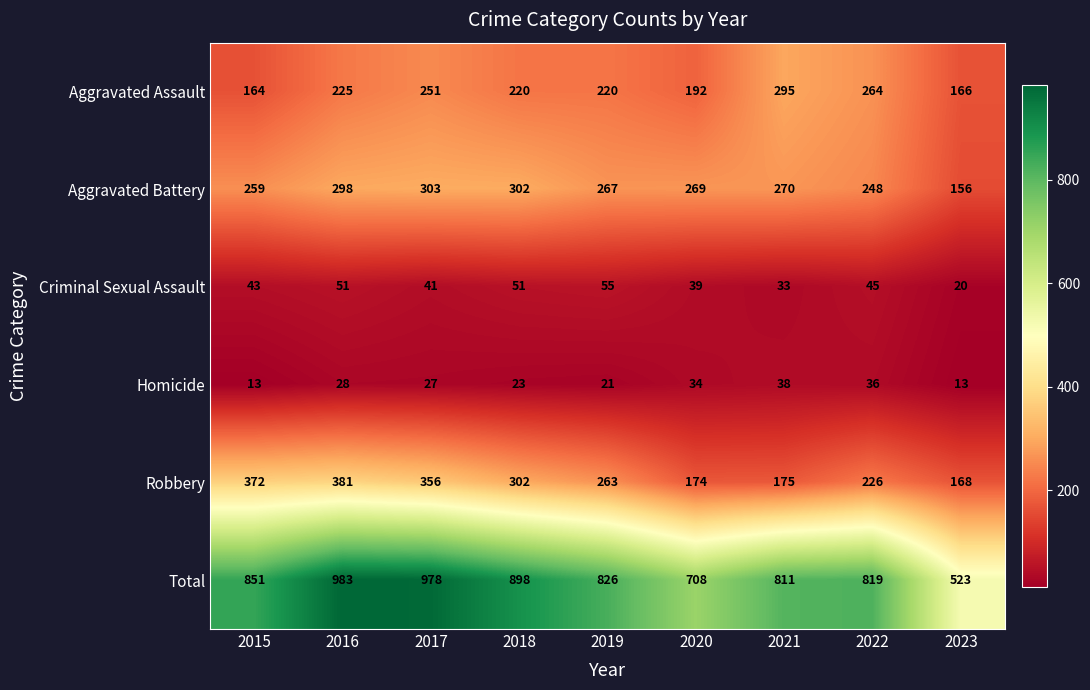

What is the difference between the highest and lowest values at 2015?

838